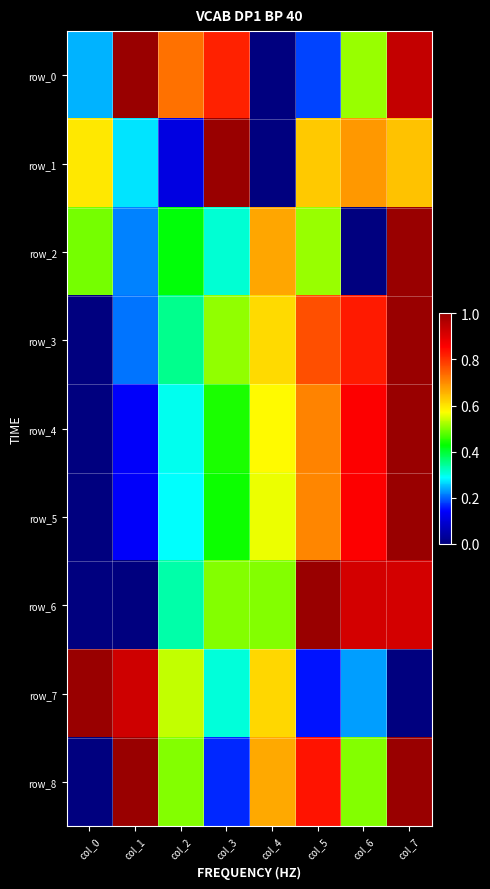

Is the value of row_8 at col_4 greater than the value of row_5 at col_7?

No